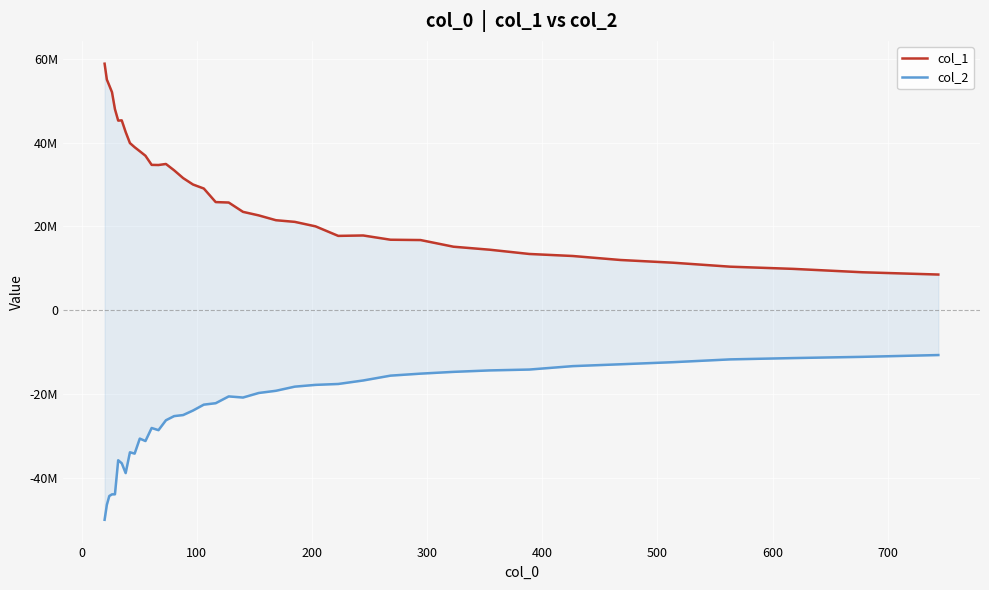

Is the value of col_1 at 16 greater than the value of col_2 at 600?

Yes